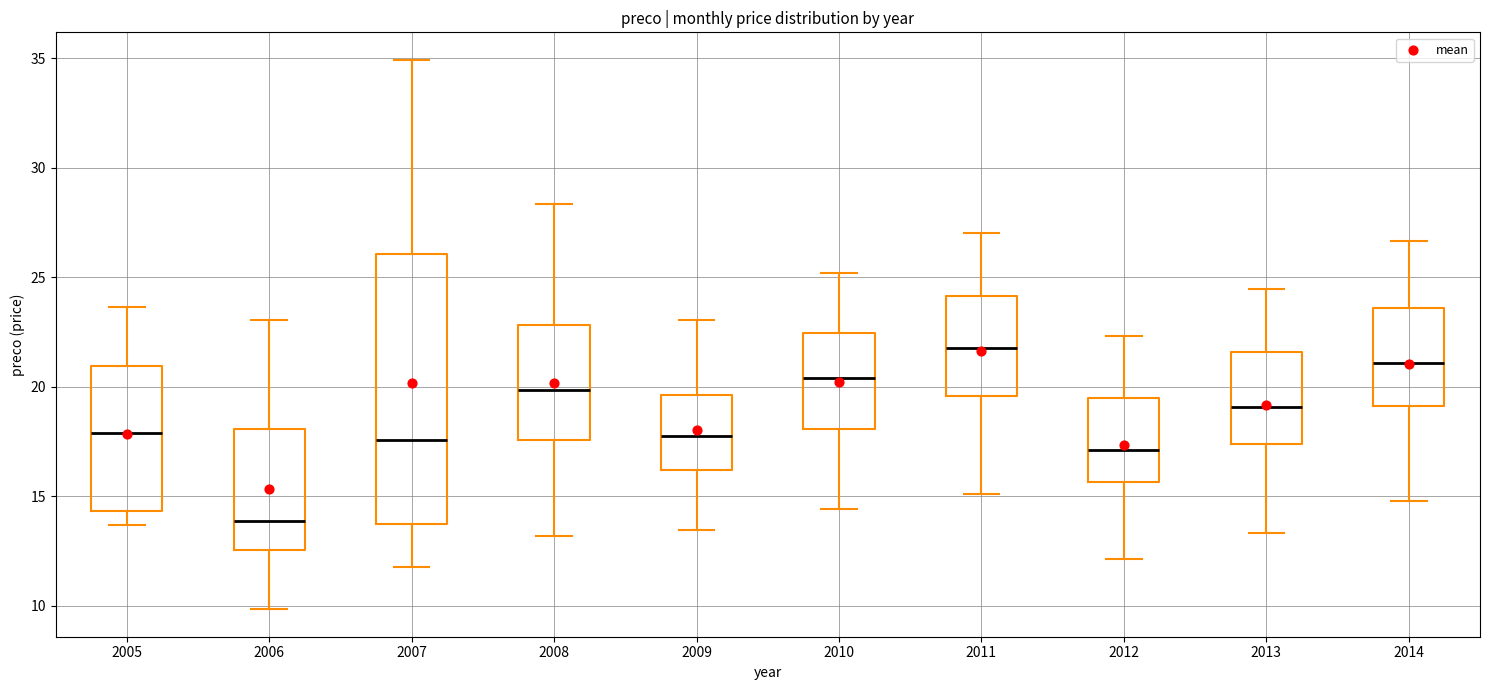

Where does the lower whisker of the box at x = 2008 end on the y-axis? The values are not printed on the chart, so give them approximately, as read against the axis.

13.0